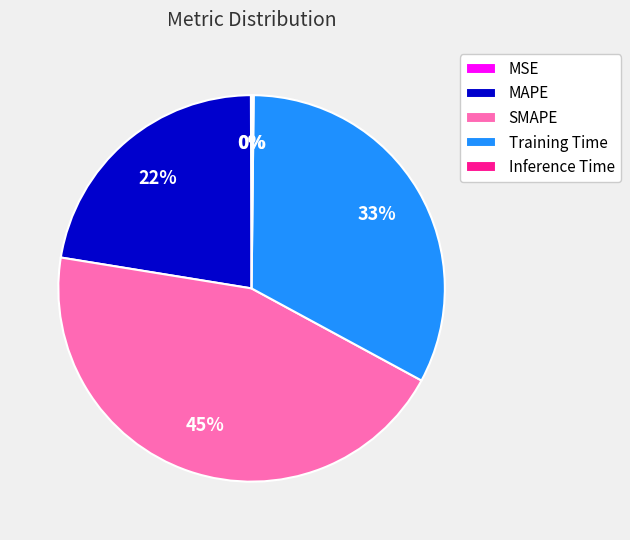

True or false: Training Time accounts for 21% of the total.

False